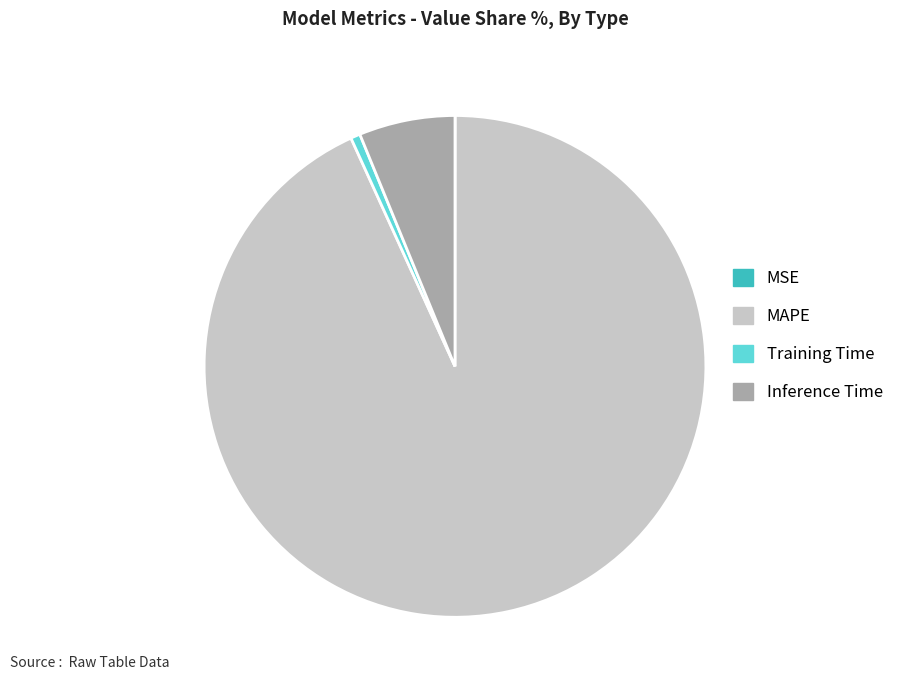

Which slice is the largest?

MAPE